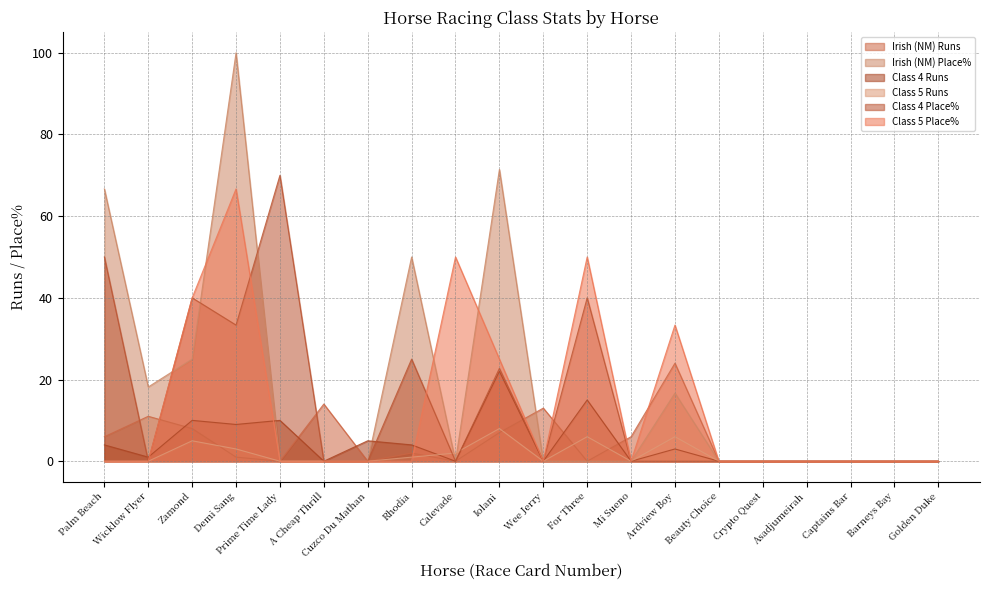

What is the average value of the Class 5 Place% series?

13.2